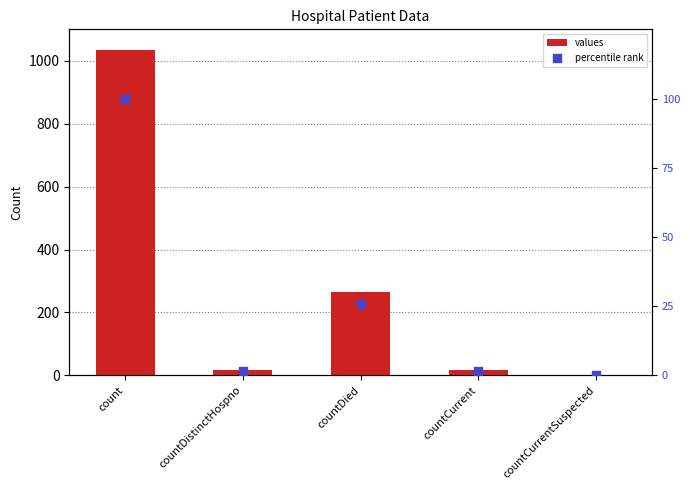

Which series contains the highest Y value?

values